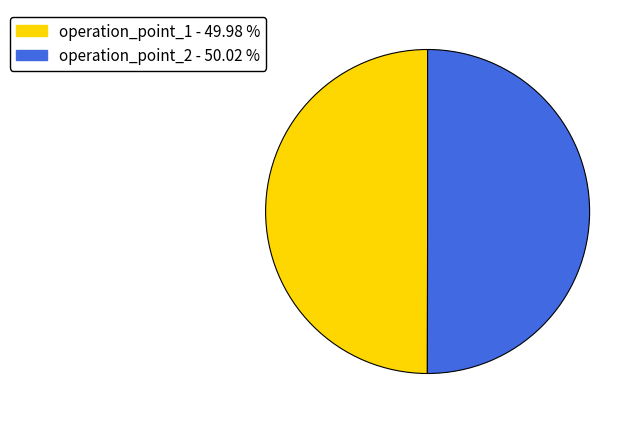

Combined, do operation_point_2 and operation_point_1 account for over 50%?

Yes